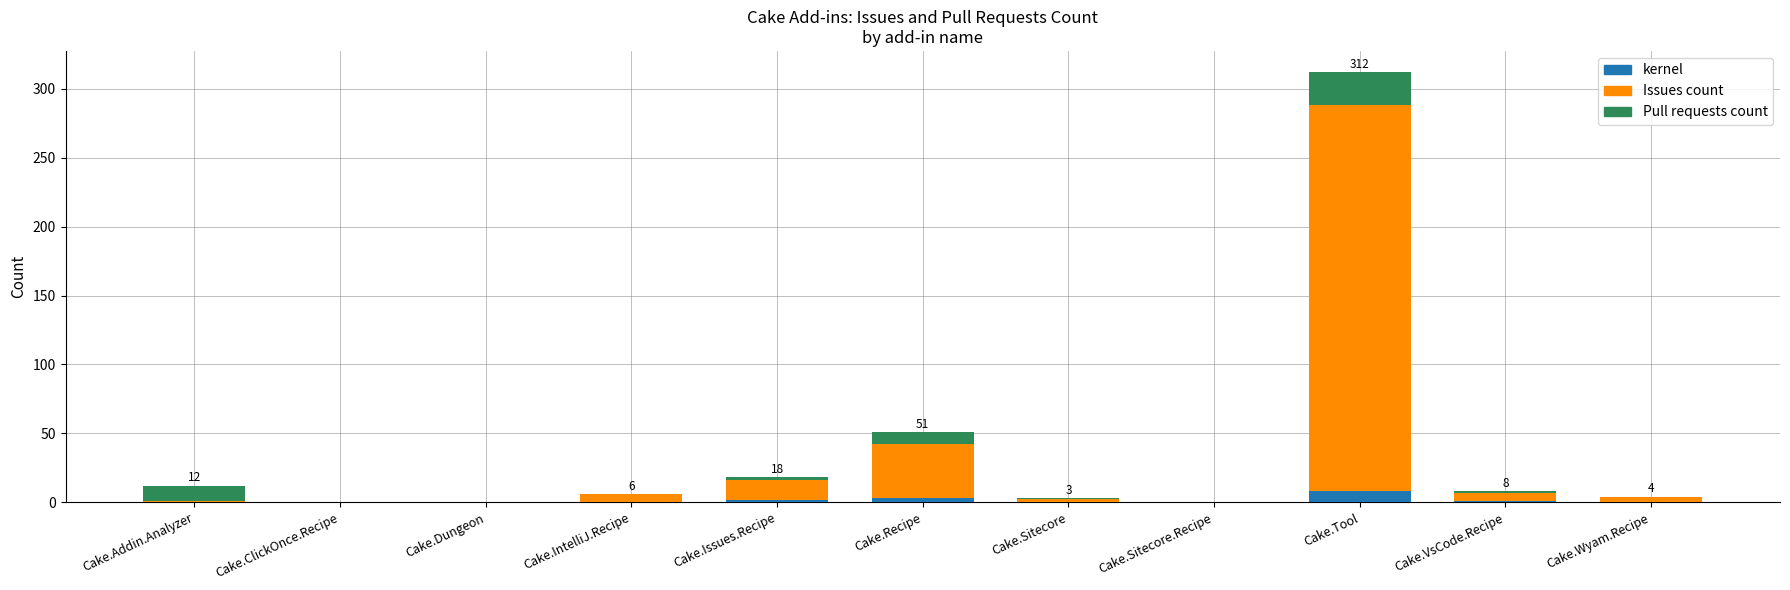

What is the sum of all kernel values?

14.2